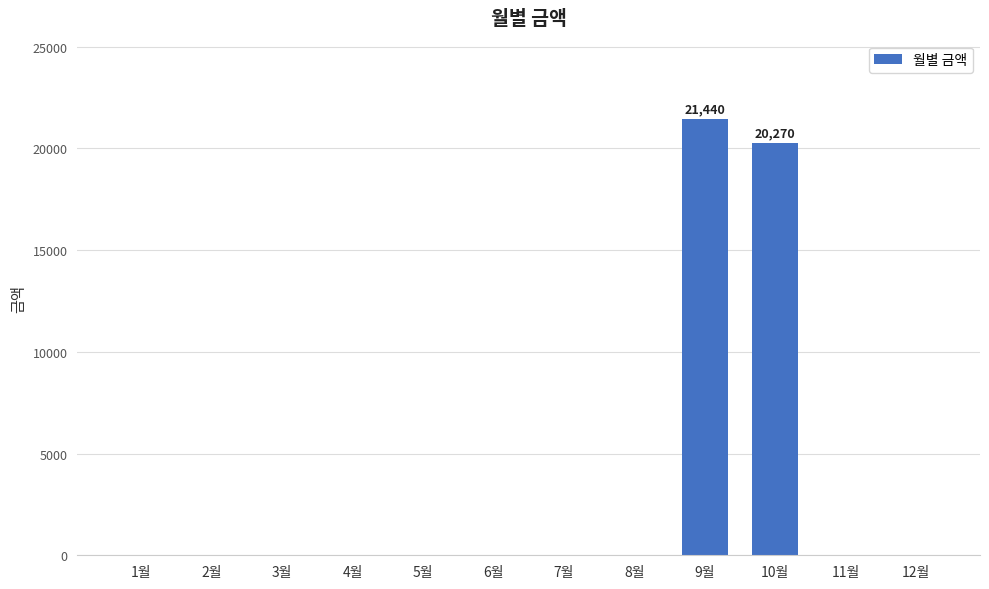

What is the change in value from 9월 to 10월?

-1170